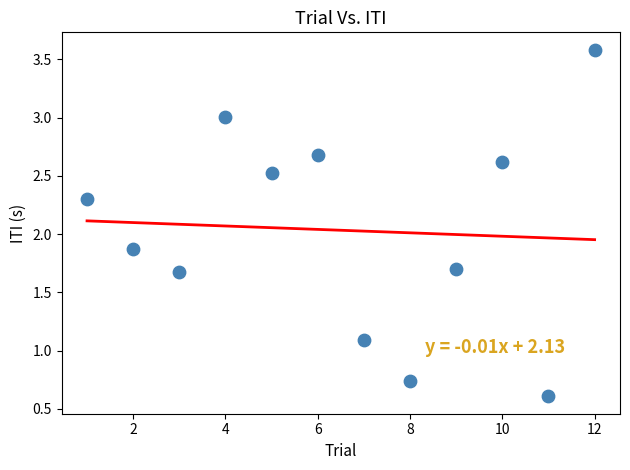

What is the average Y value?

2.0